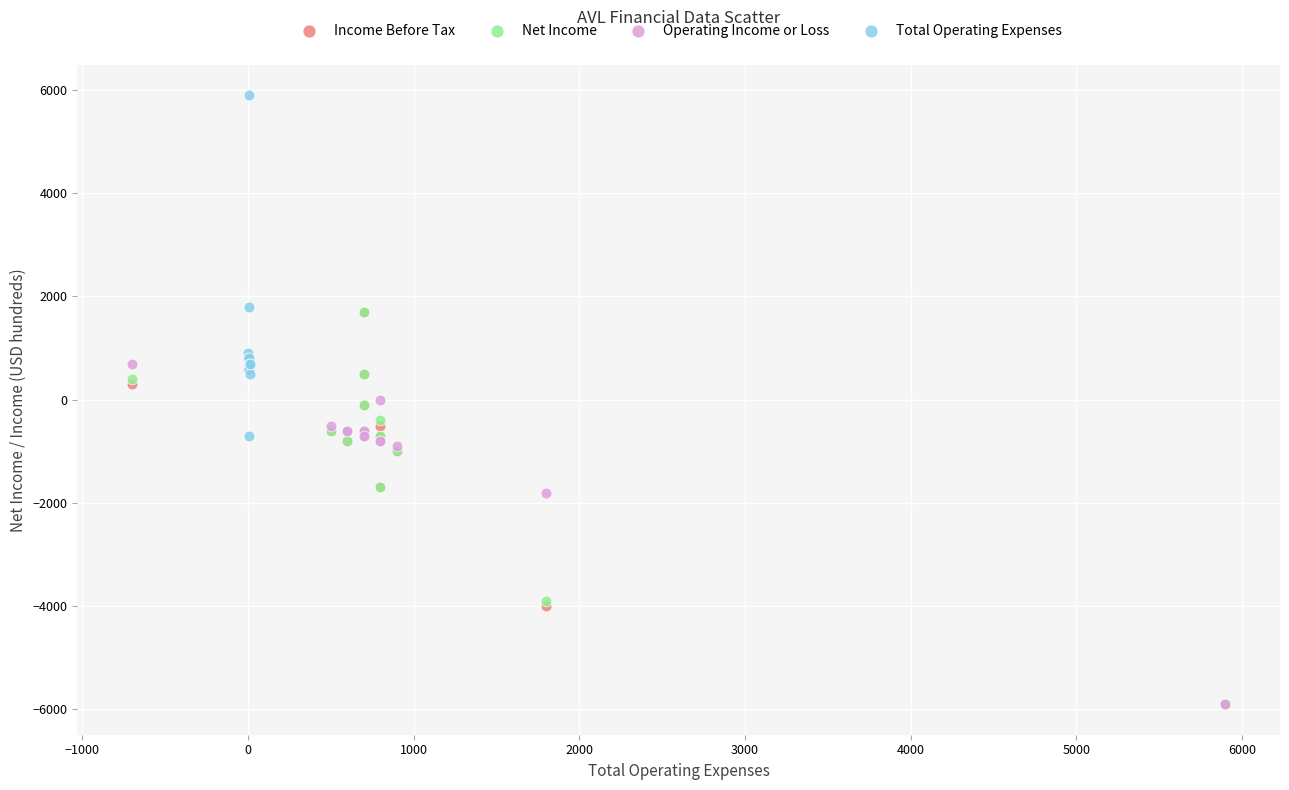

Which series reaches the maximum Y coordinate?

Total Operating Expenses